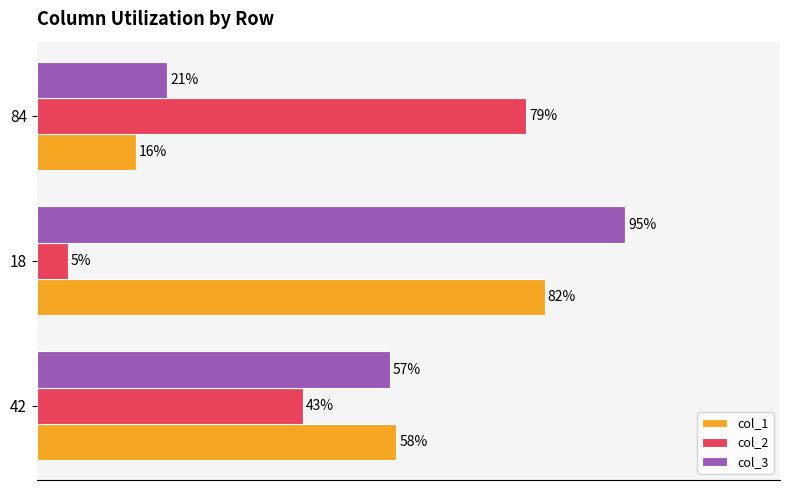

Which series has the largest total across all categories?

col_3